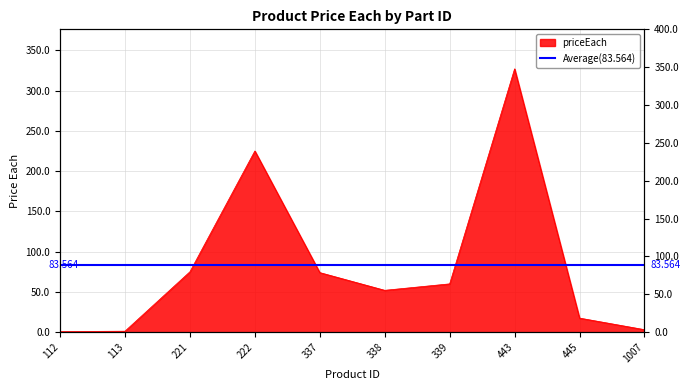

At which category does the data reach its first local valley?

338